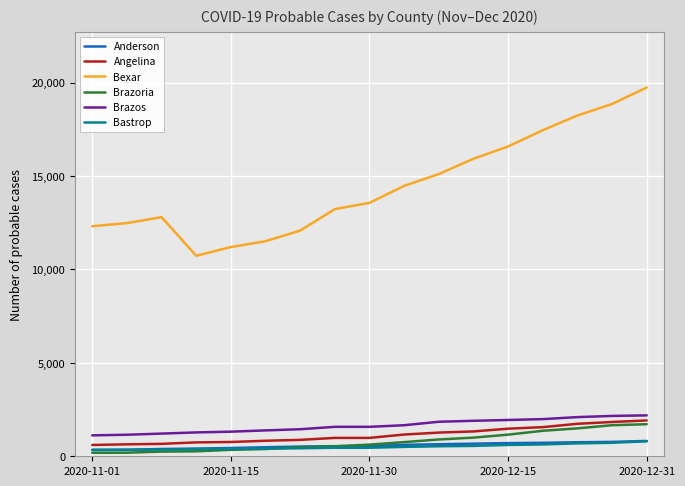

What is the maximum value shown in the chart?

19737